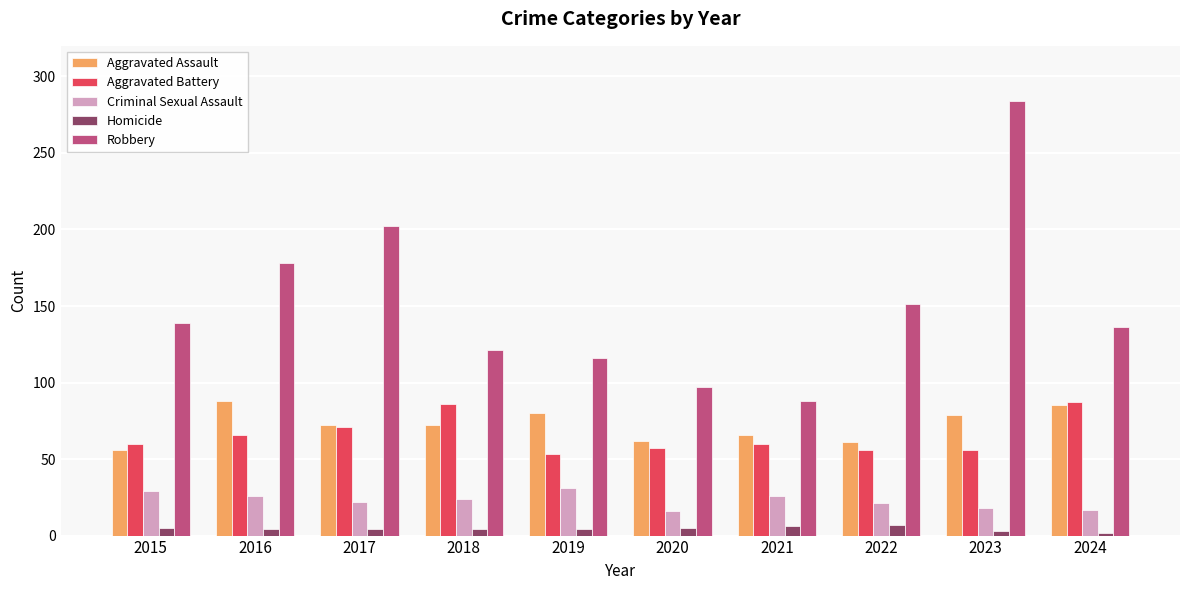

Which series has the largest range (max minus min)?

Robbery